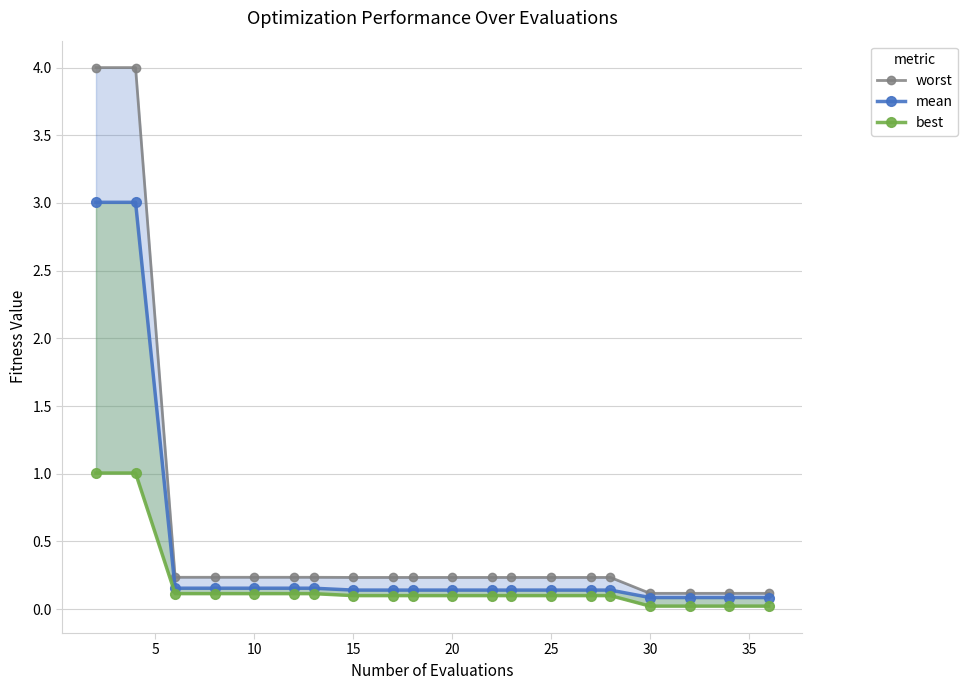

What are all the series names shown in the legend?

worst, mean, best